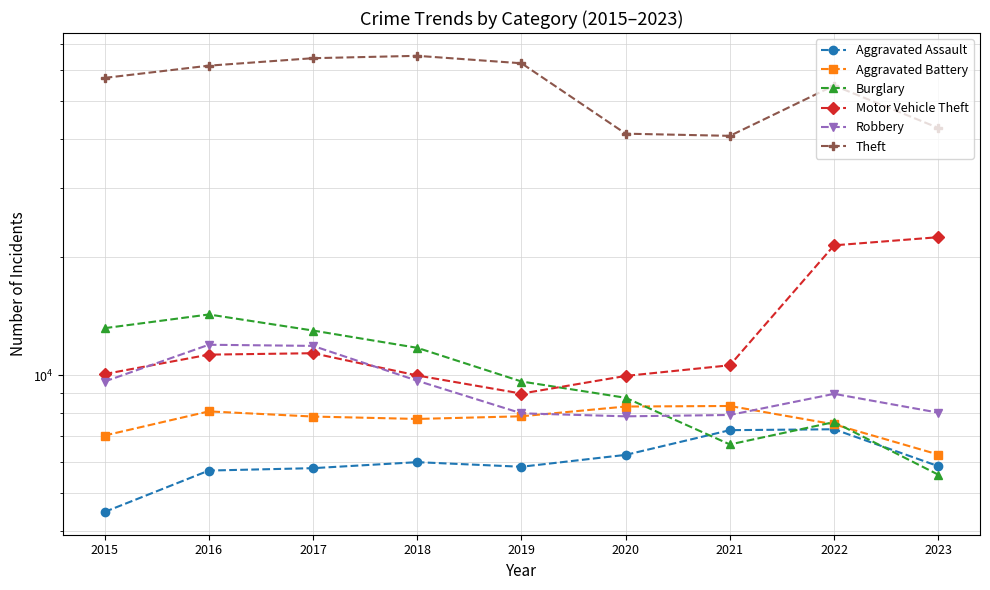

What are all the series names shown in the legend?

Aggravated Assault, Aggravated Battery, Burglary, Motor Vehicle Theft, Robbery, Theft